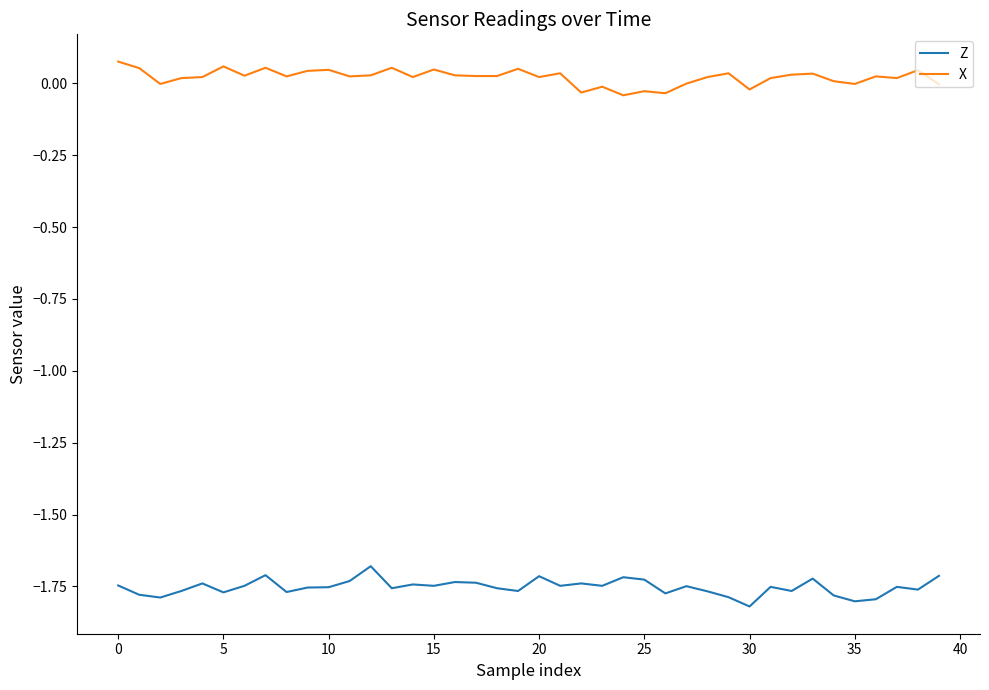

List the series in order of their overall mean, highest first.

X, Z